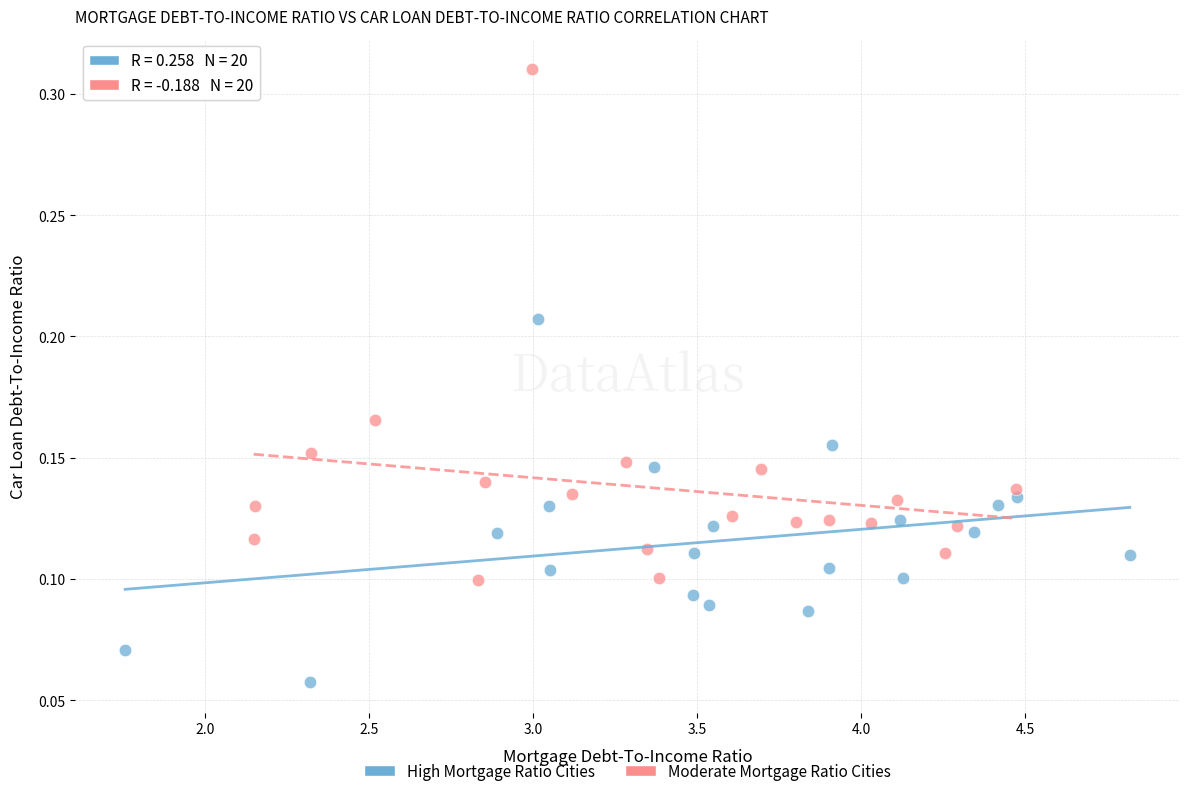

Which series contains the highest Y value?

Moderate Mortgage Ratio Cities